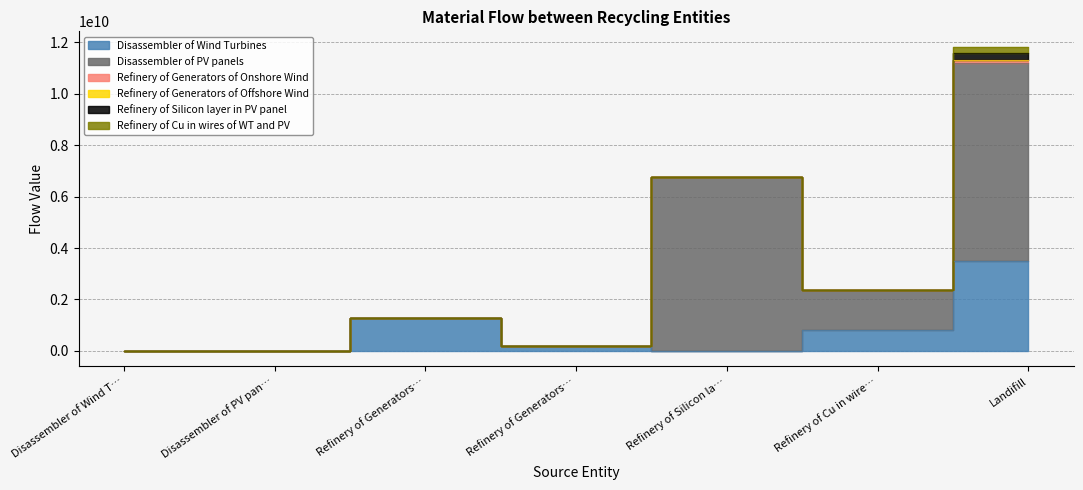

At which category does the chart reach its minimum across all series?

Disassembler of Wind Turbines